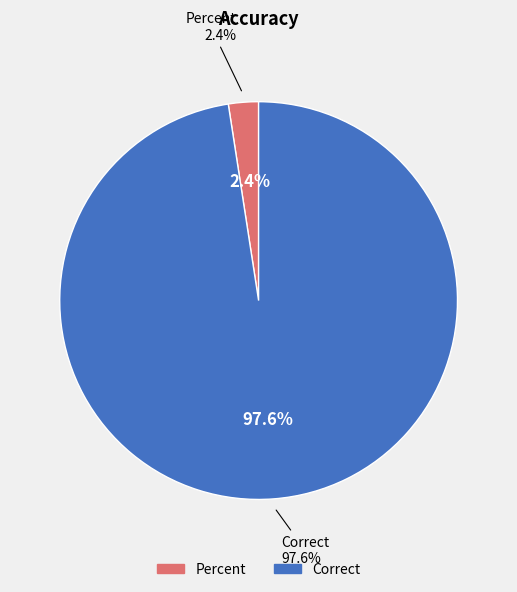

What percentage is the Percent slice, to the nearest percent?

2%